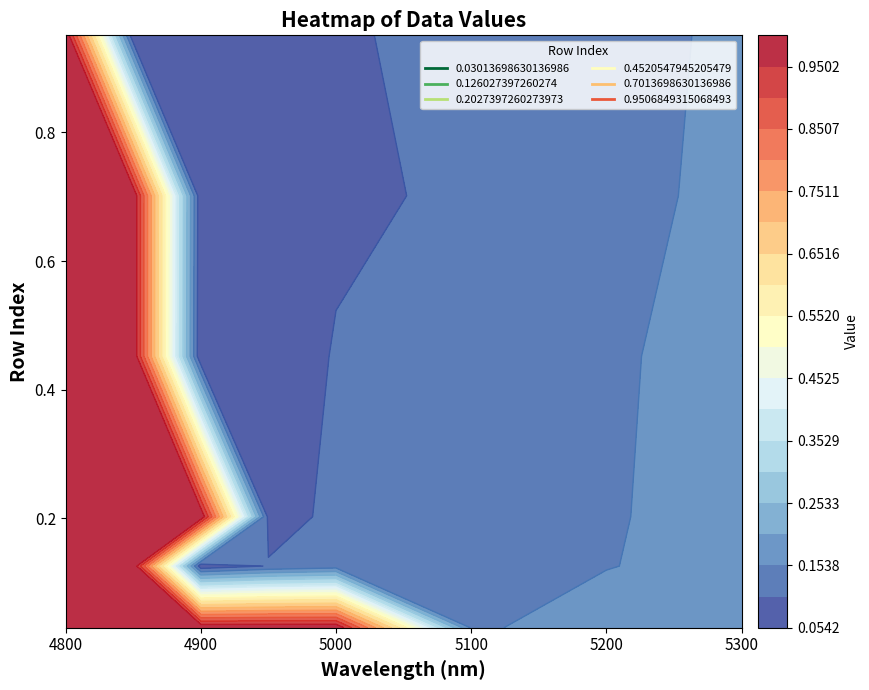

What is the difference between the 0.03013698630136986 values at 2 and 7?

0.8